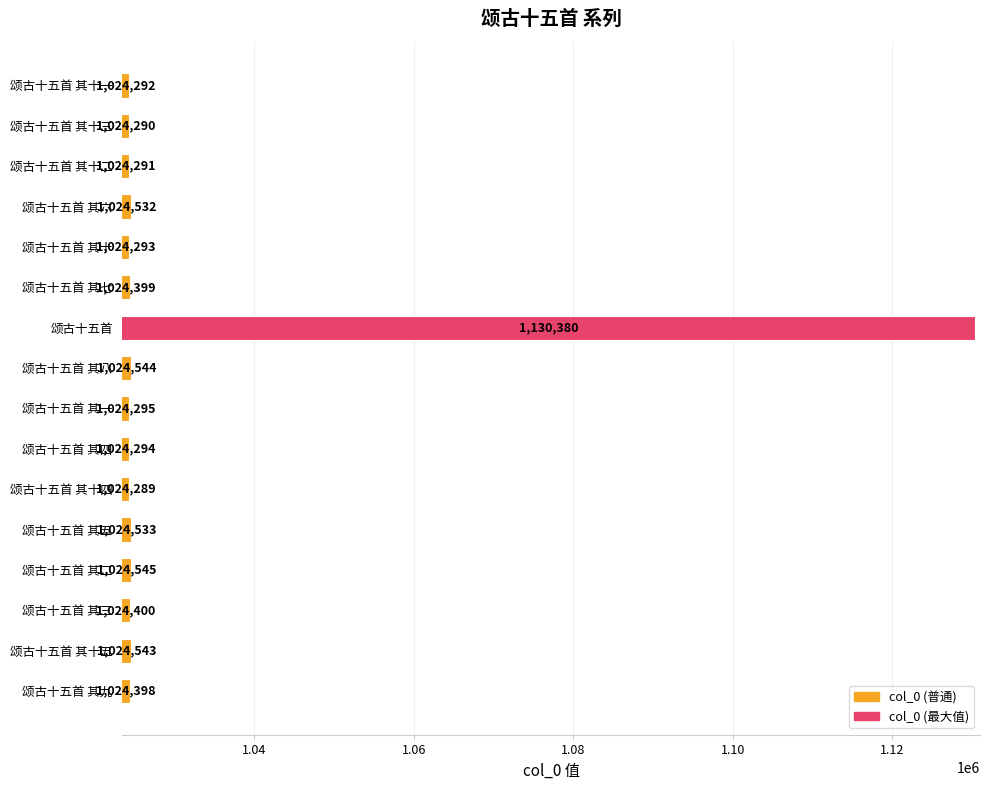

What is the change in value from 颂古十五首 其十四 to 颂古十五首?

+106091